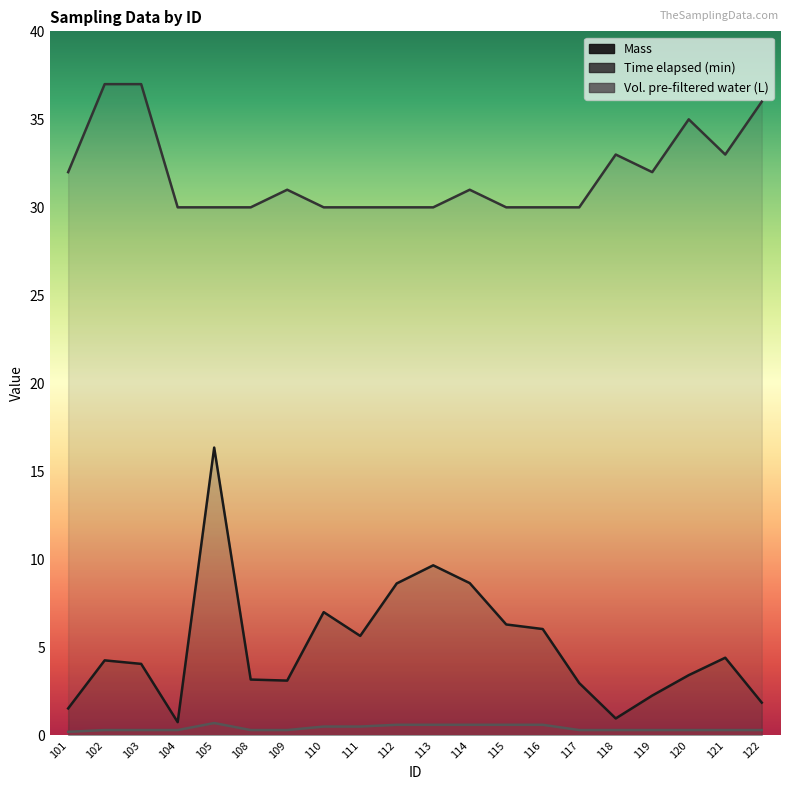

What is the greatest value displayed?

37.0